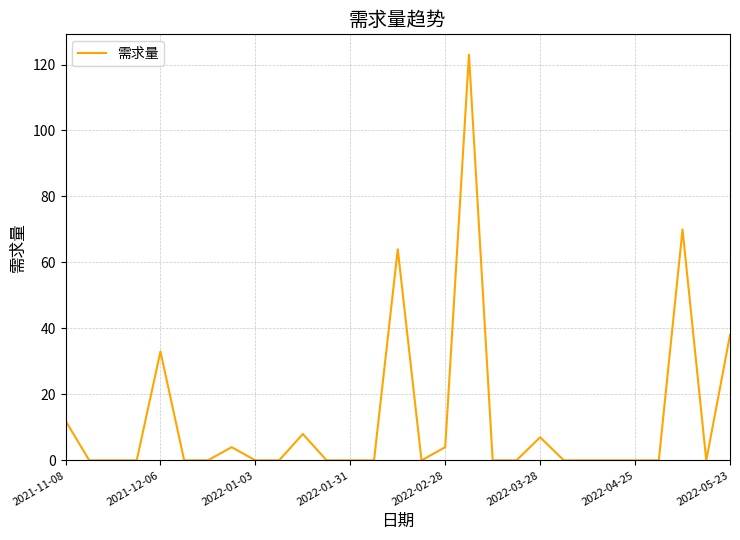

What is the greatest value displayed?

123